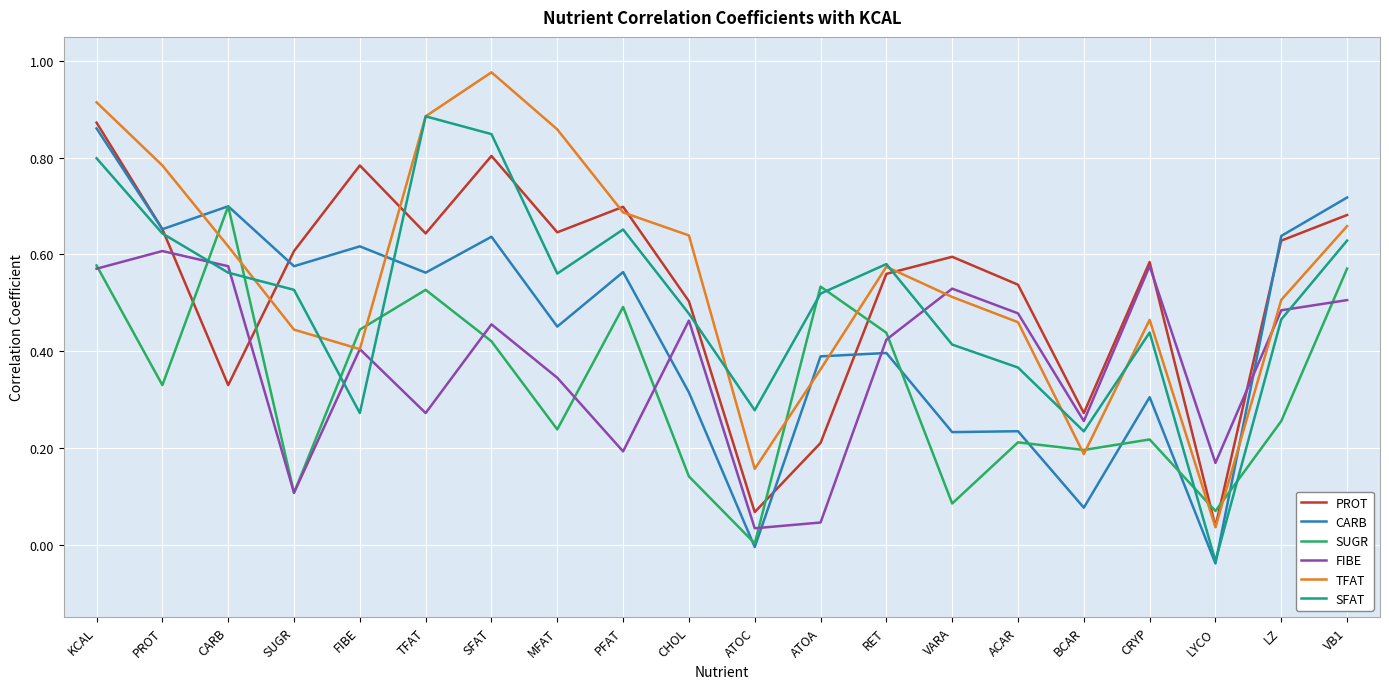

Which series ends up on top after the final intersection of TFAT and PROT?

PROT